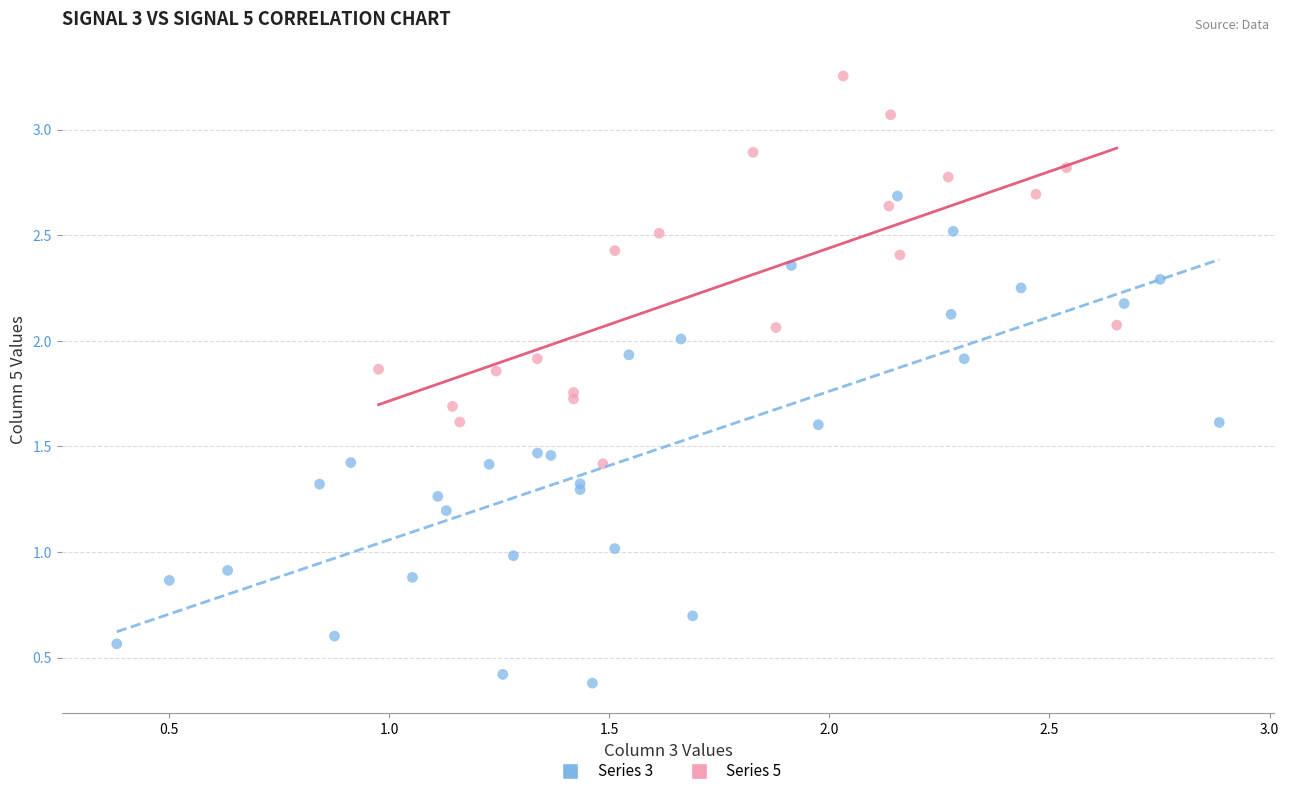

Which series has the widest spread of Y values?

Series 3